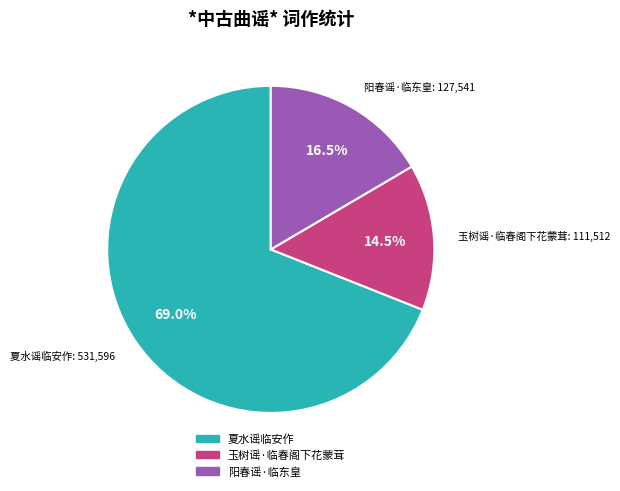

Which slice is the largest?

夏水谣临安作